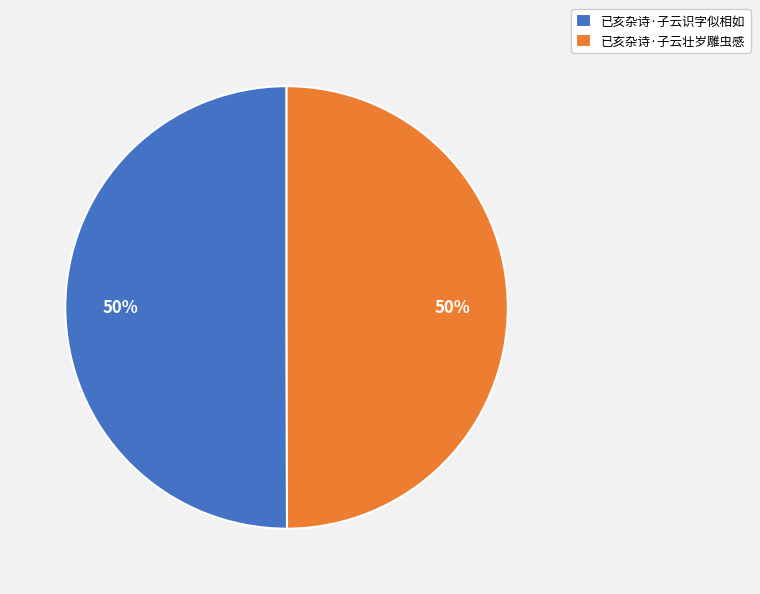

Approximately how many times larger is the value at 已亥杂诗·子云识字似相如 compared to 已亥杂诗·子云壮岁雕虫感?

1.0